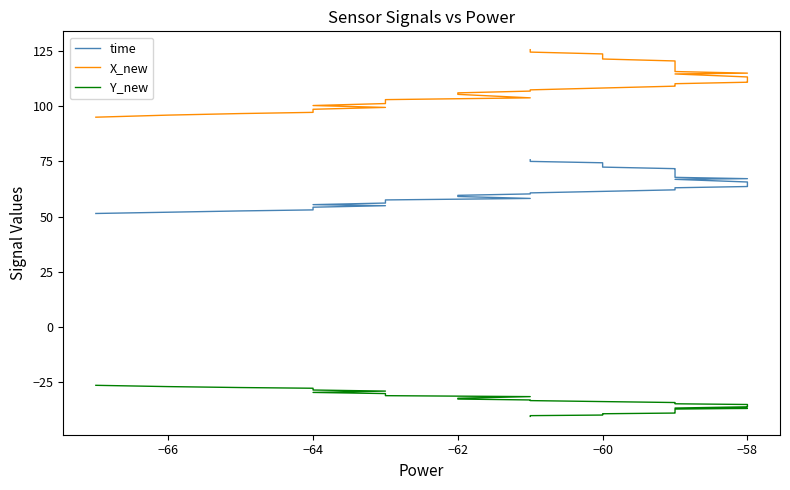

List the series in order of their overall mean, highest first.

X_new, time, Y_new